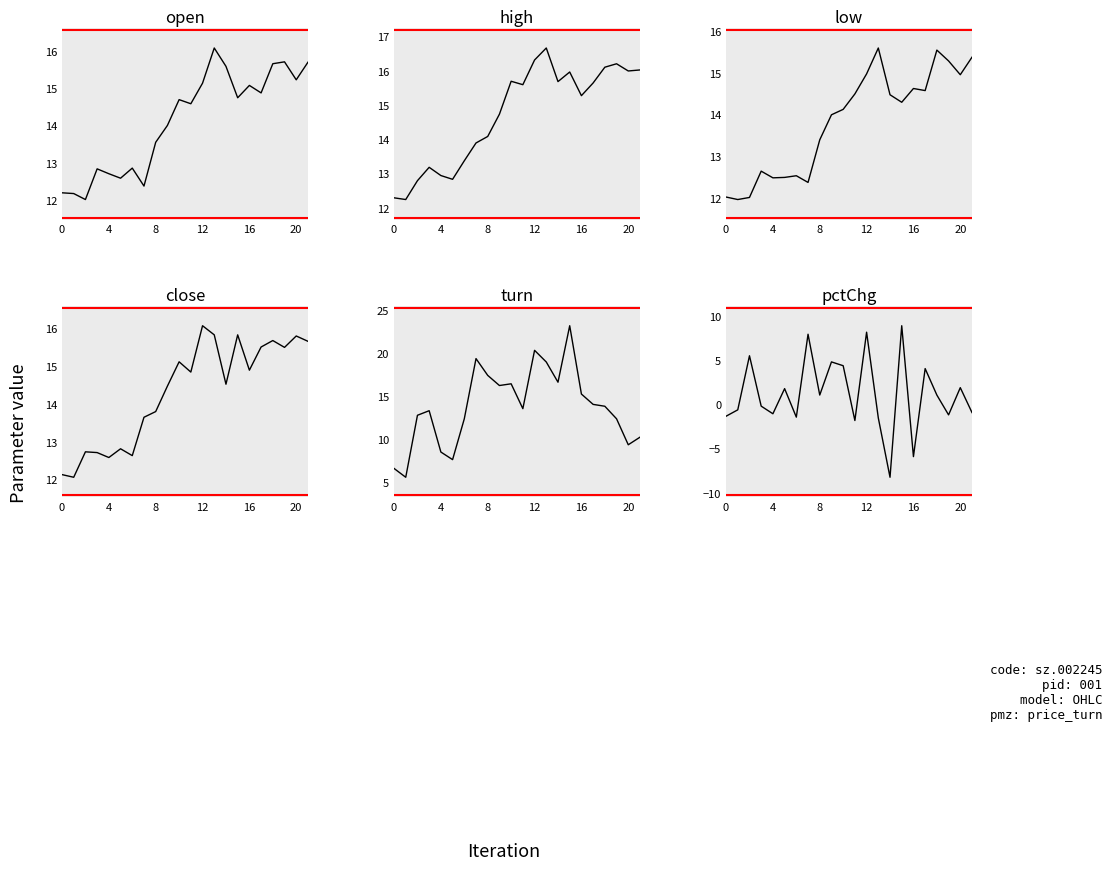

True or false: low has a value of 21.1 at 21.

False